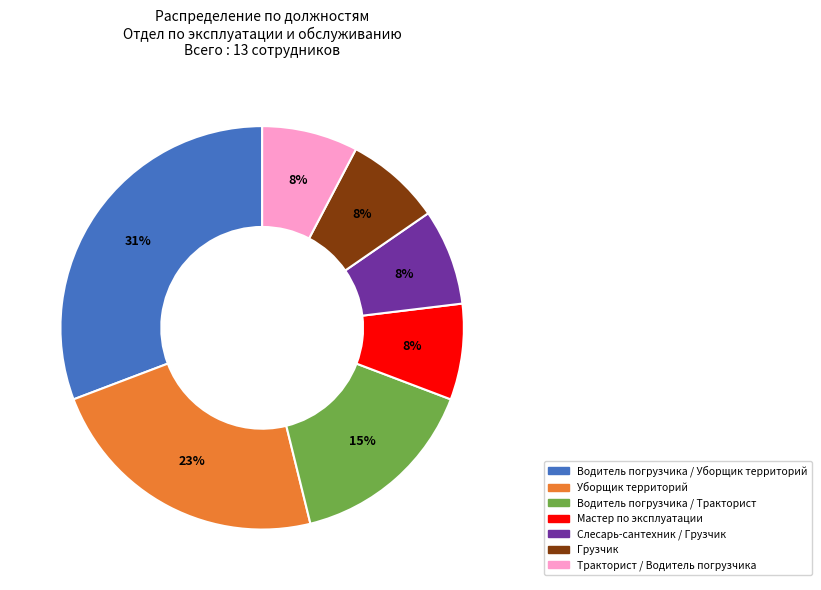

Which has a higher value, Уборщик территорий or Тракторист / Водитель погрузчика?

Уборщик территорий